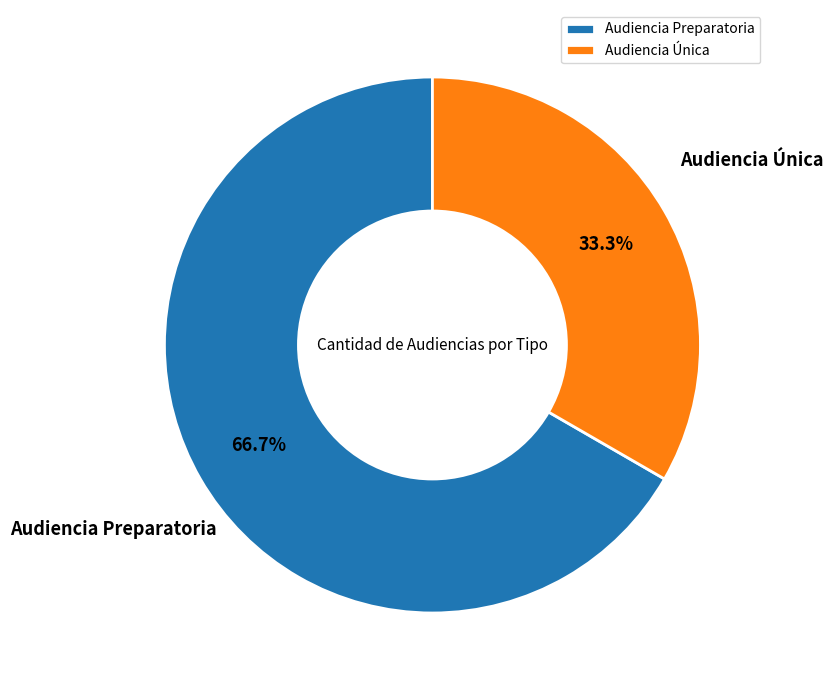

Is it true that Audiencia Única is 33% of the pie?

True